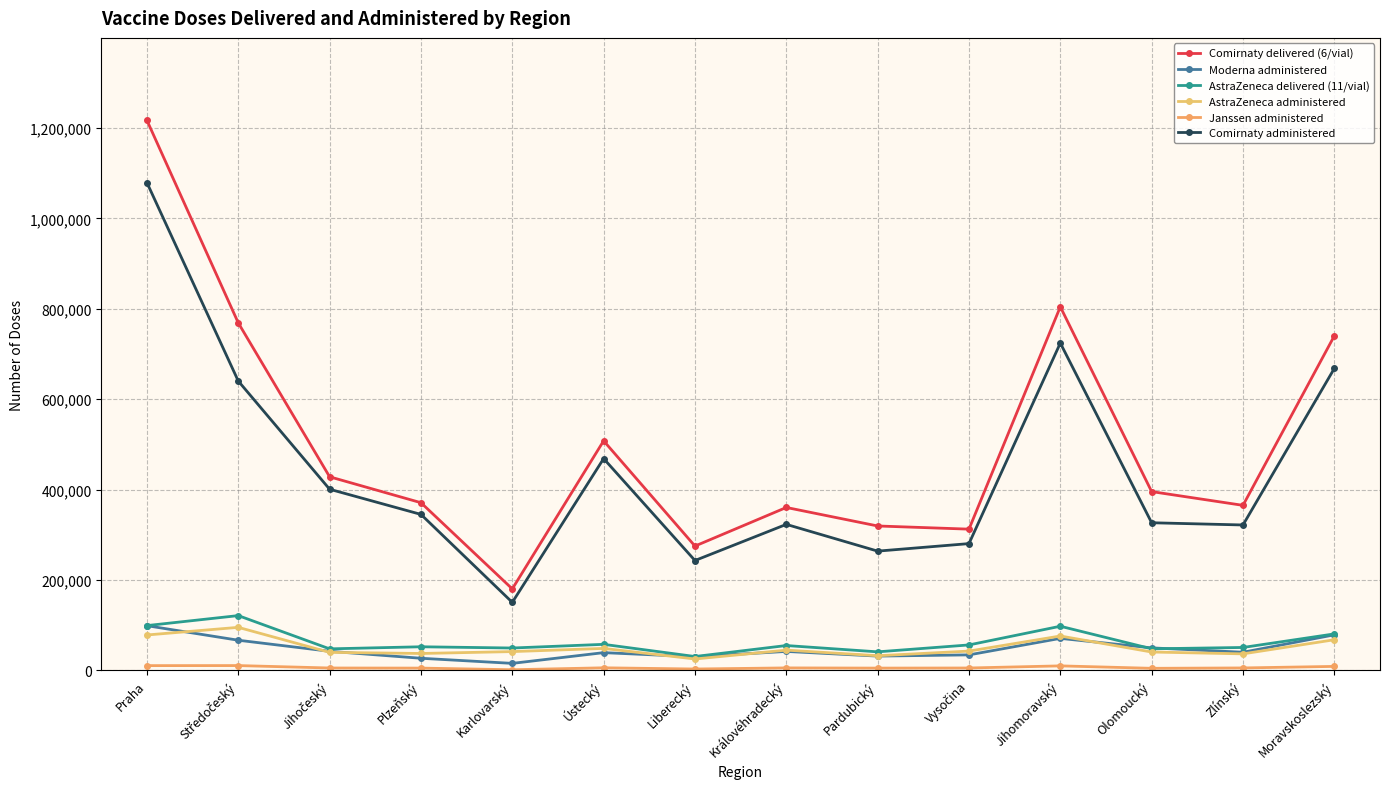

List the series in order of their peak value, highest first.

Comirnaty delivered (6/vial), Comirnaty administered, AstraZeneca delivered (11/vial), Moderna administered, AstraZeneca administered, Janssen administered